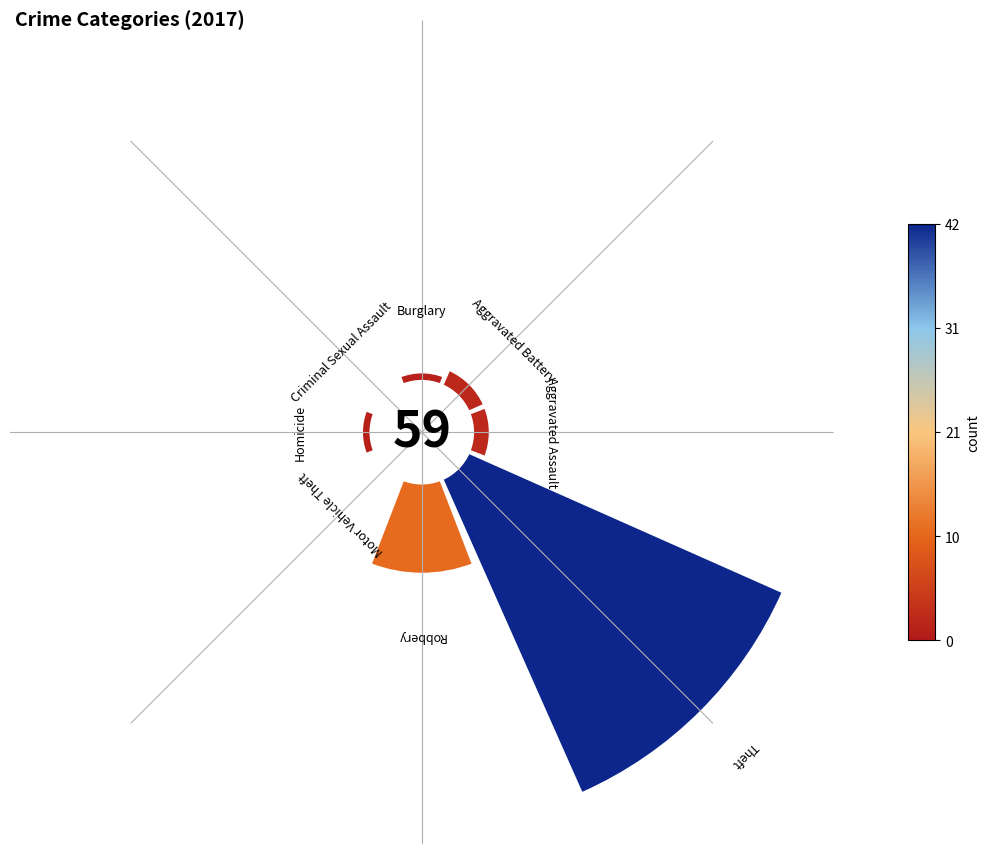

How much of the chart is everything except Robbery?

81.4%